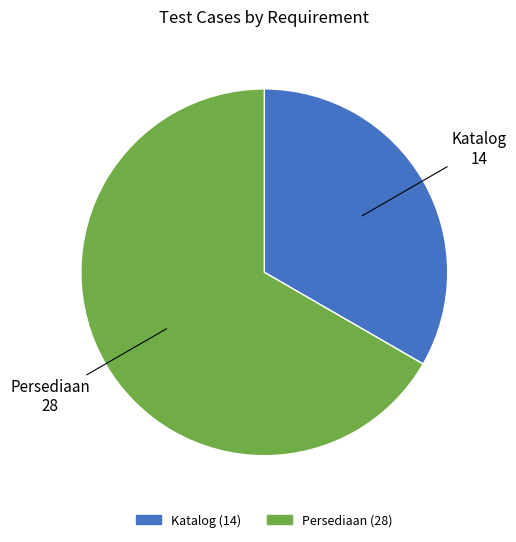

Do Katalog and Persediaan together represent more than half of the pie?

Yes